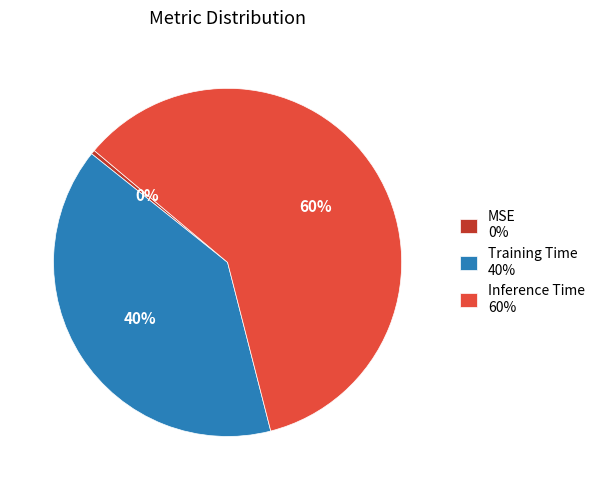

Rank the categories by value from lowest to highest.

MSE, Training Time, Inference Time